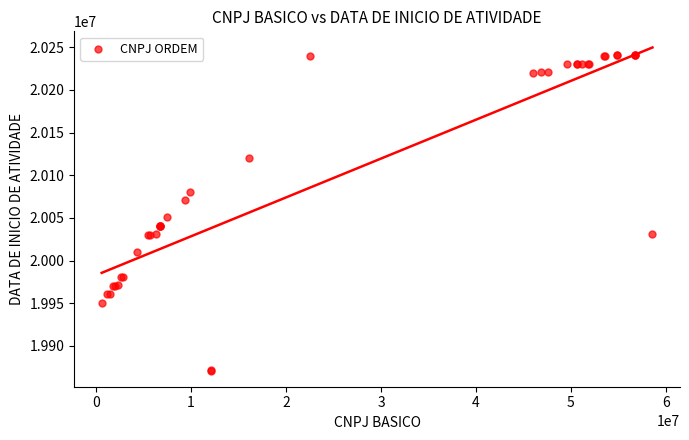

What Y value in the scatter plot is closest to 20055969?

20050719